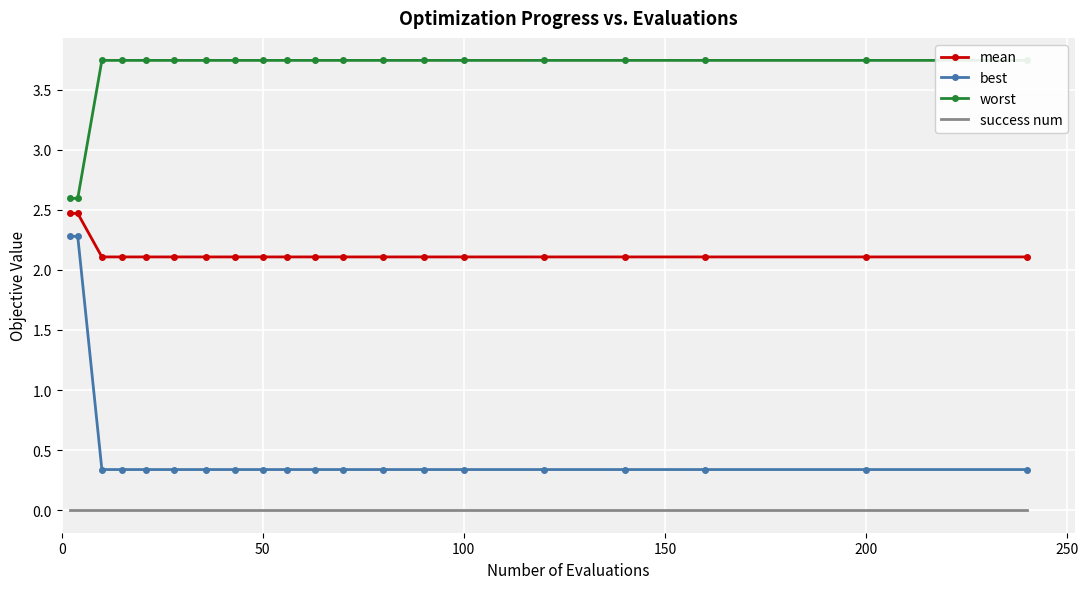

What is the value of the best point at the 9th from the left?

0.3